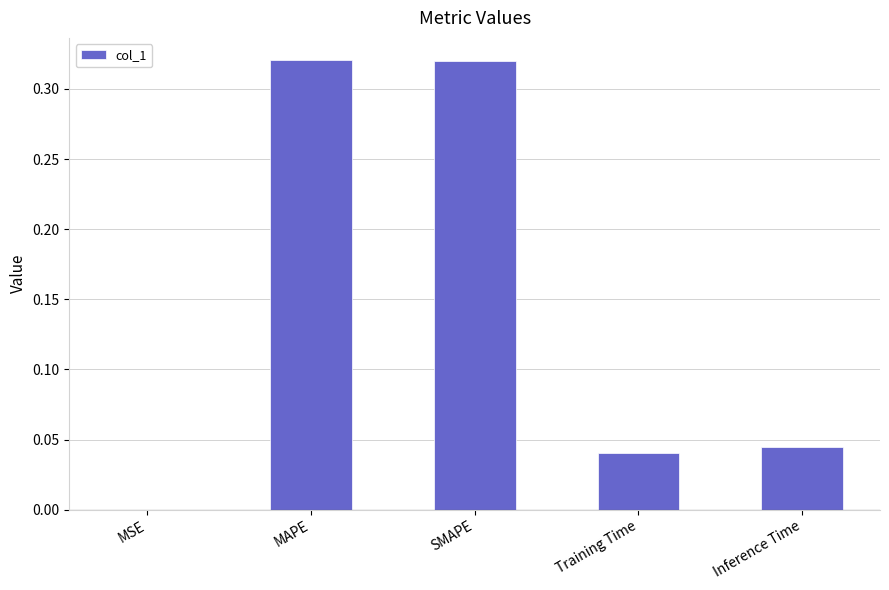

The chart shows a value of 0.0 at MSE. True or false?

True